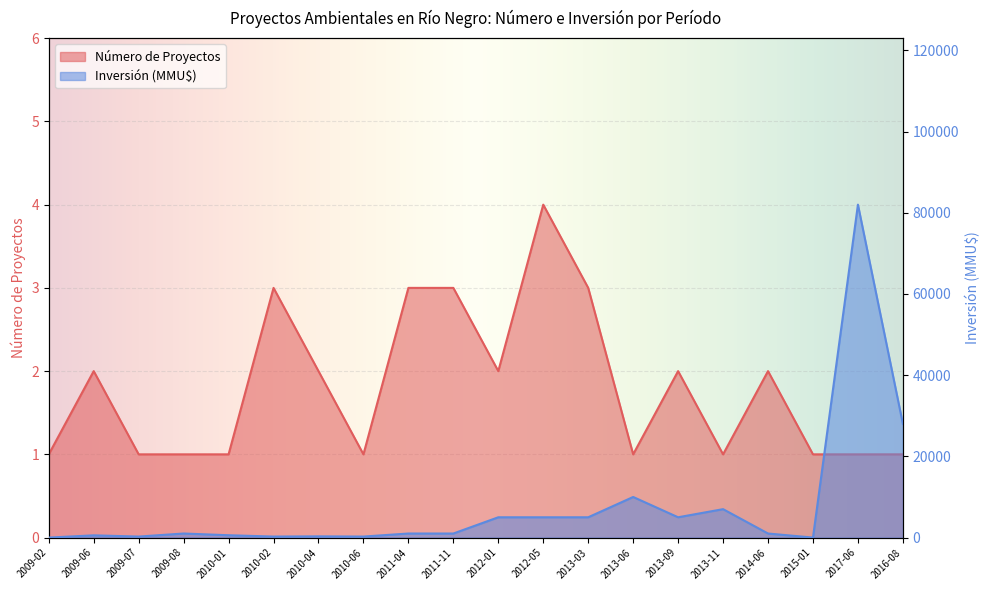

List the series in order of their peak value, highest first.

Inversión (MMU$), Número de Proyectos